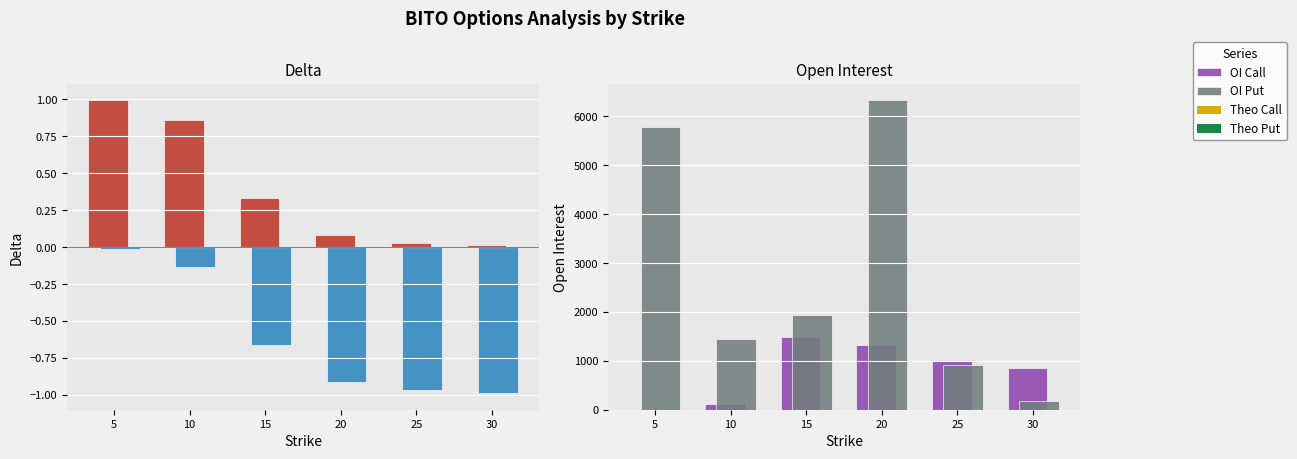

Is the value of Delta Put at 5 greater than the value of OI Put at 20?

No